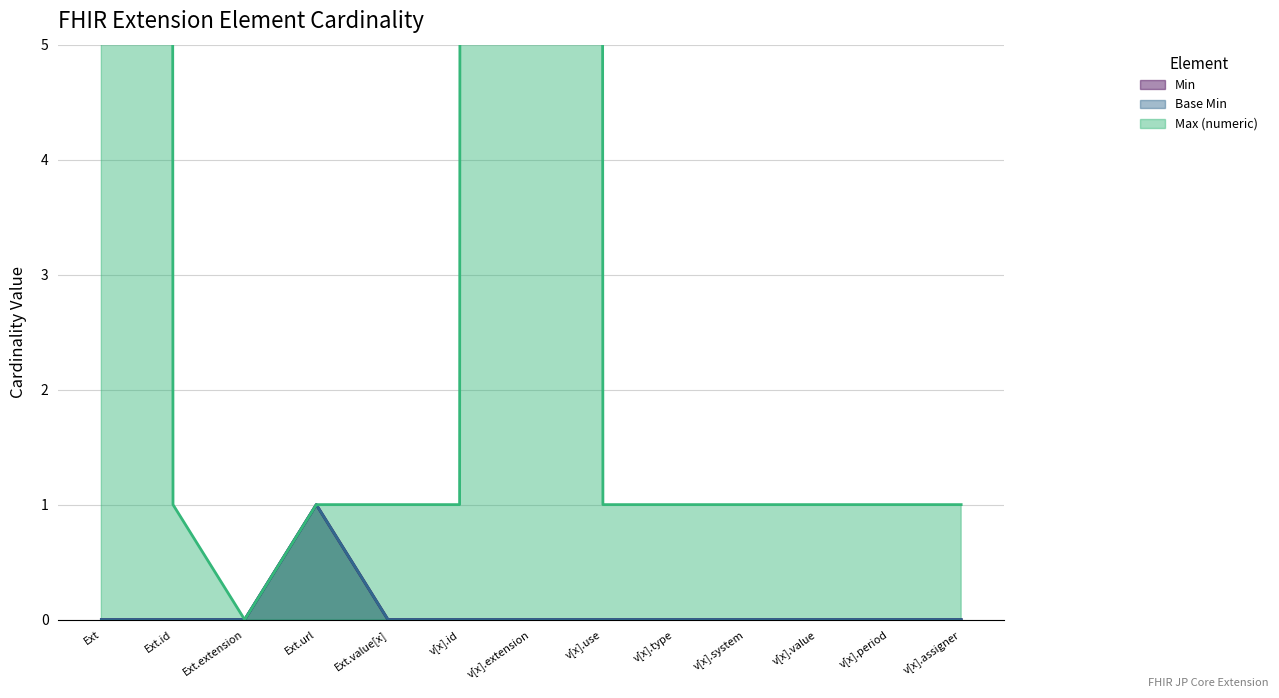

What is the label of the 1st point from the right?

v[x].assigner